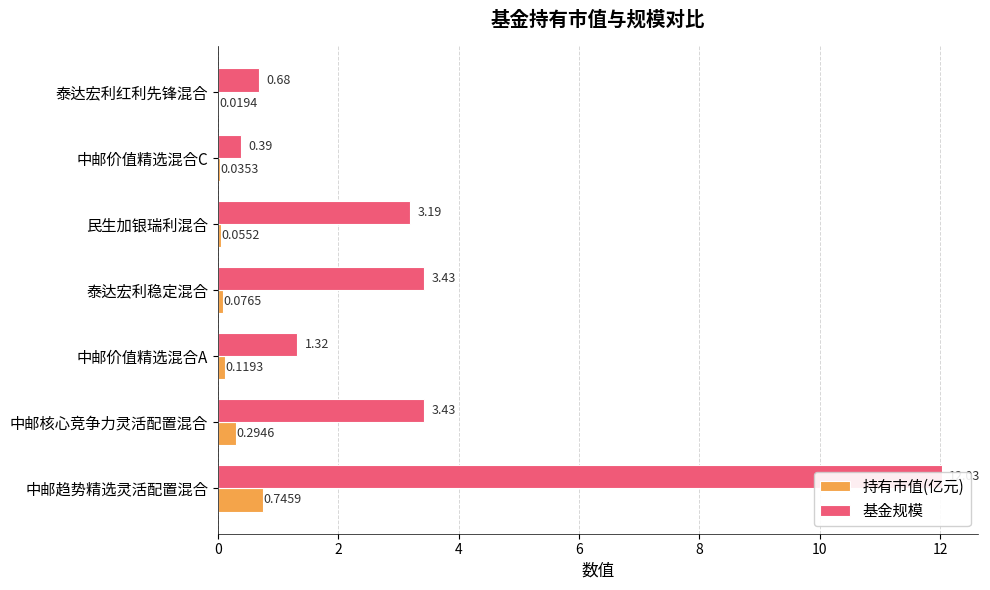

True or false: 基金规模 has a value of 3.4 at 6.

True